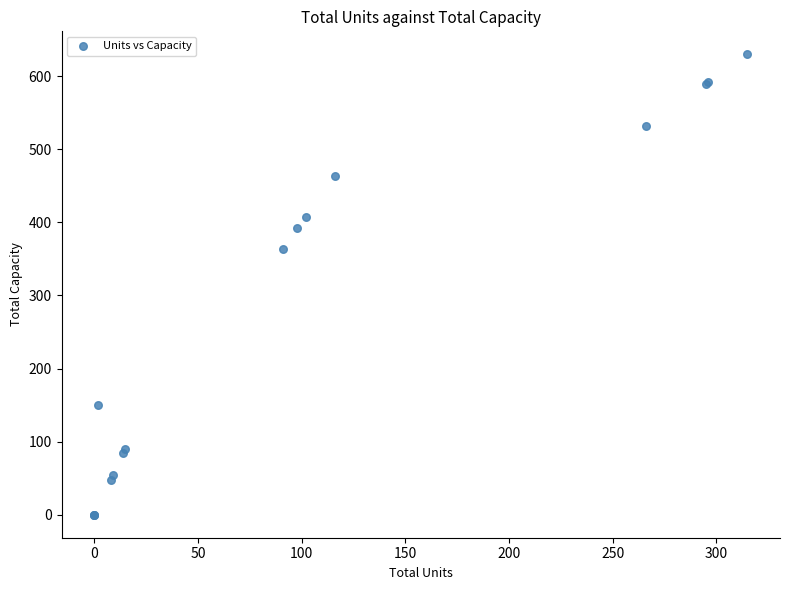

What Y value in the scatter plot is closest to 315?

364